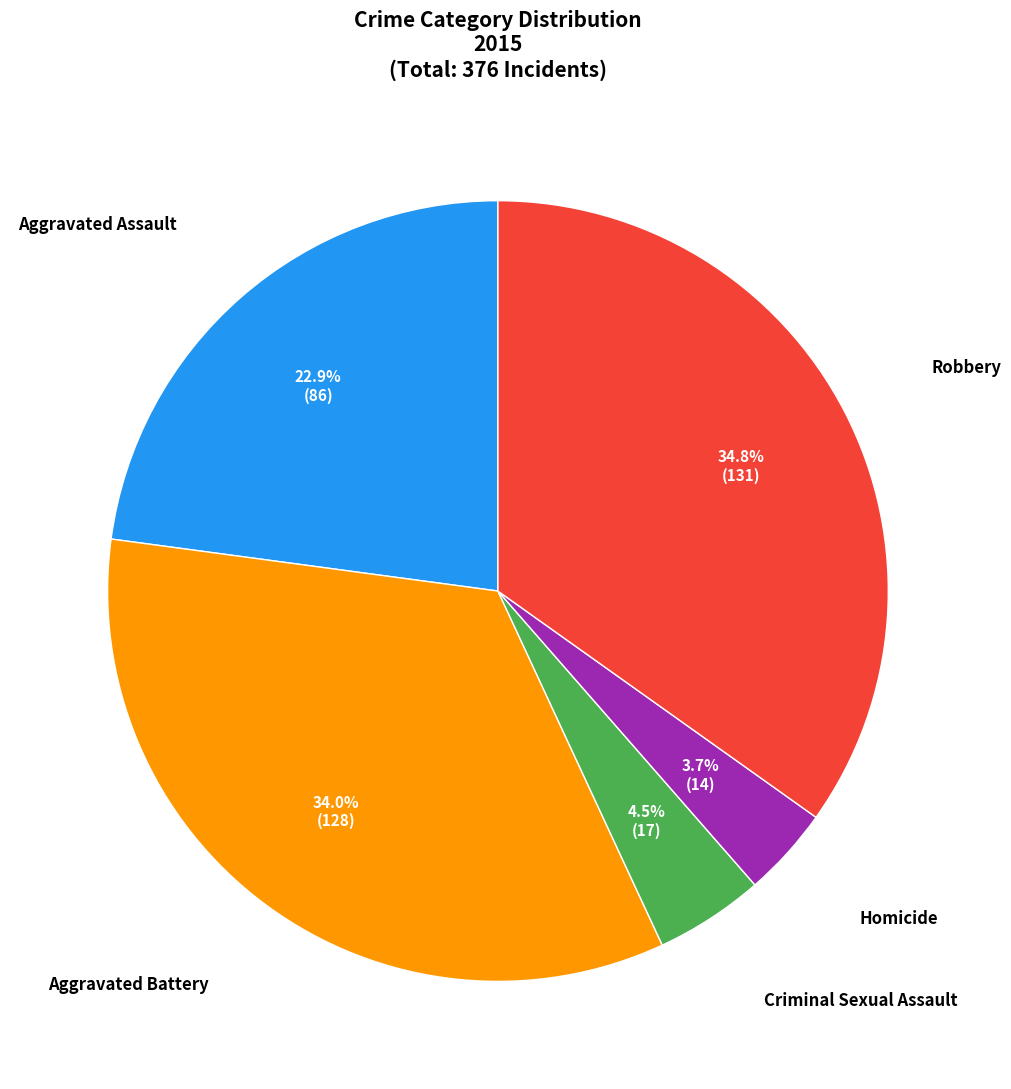

Is there any slice that represents more than half of the pie?

No